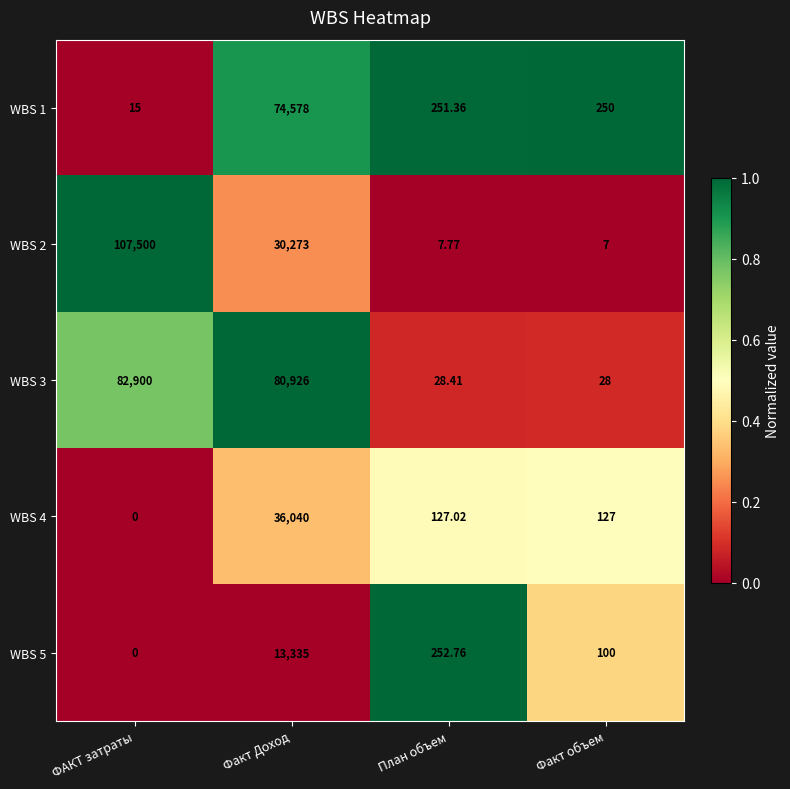

Count the number of categories in the chart.

4